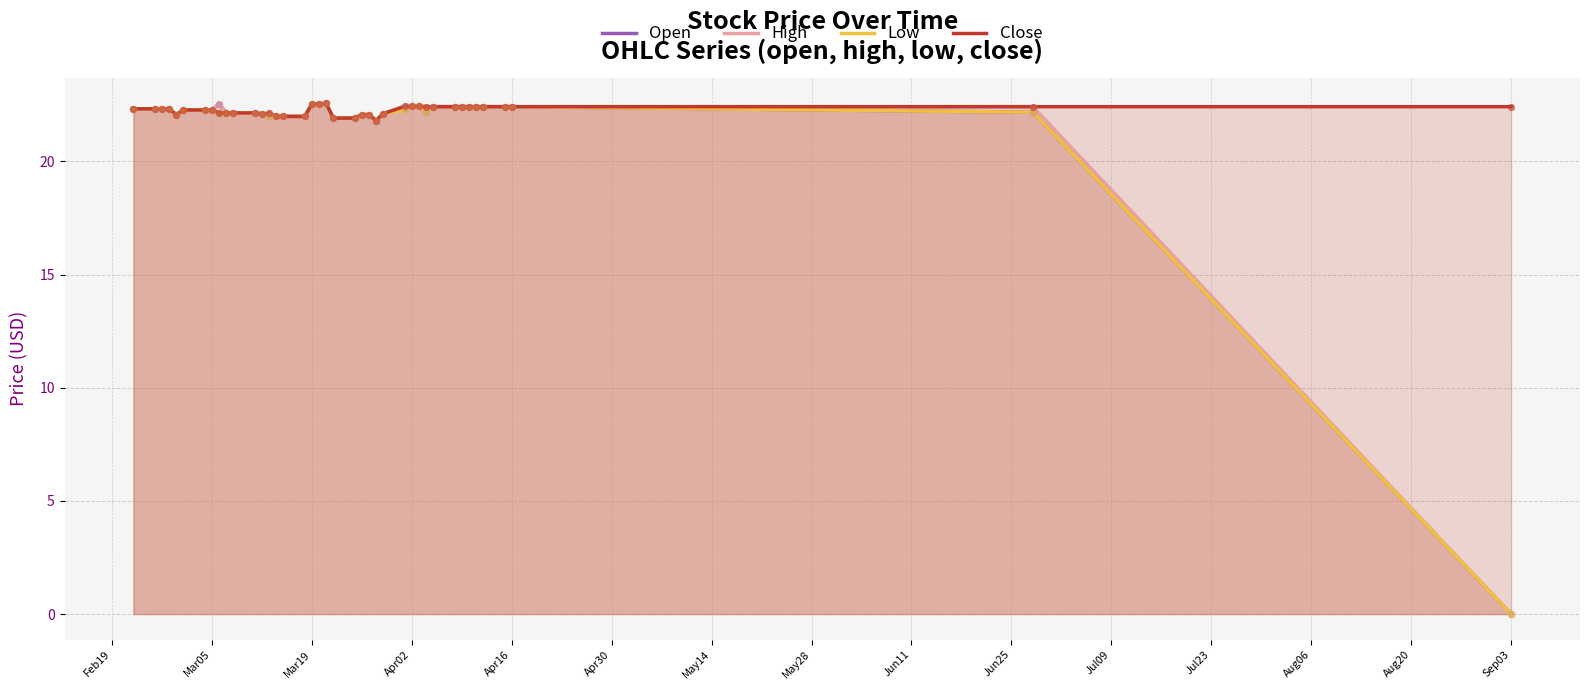

At how many categories does at least one series exceed 21?

40